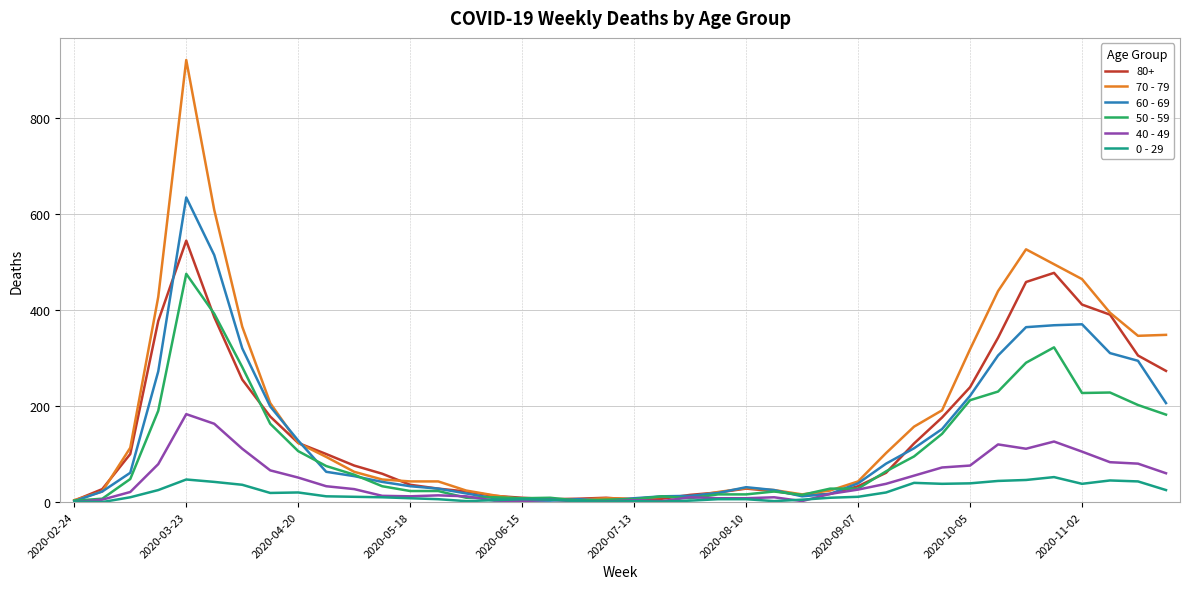

Rank the series by their maximum value, from lowest to highest.

0 - 29, 40 - 49, 50 - 59, 80+, 60 - 69, 70 - 79